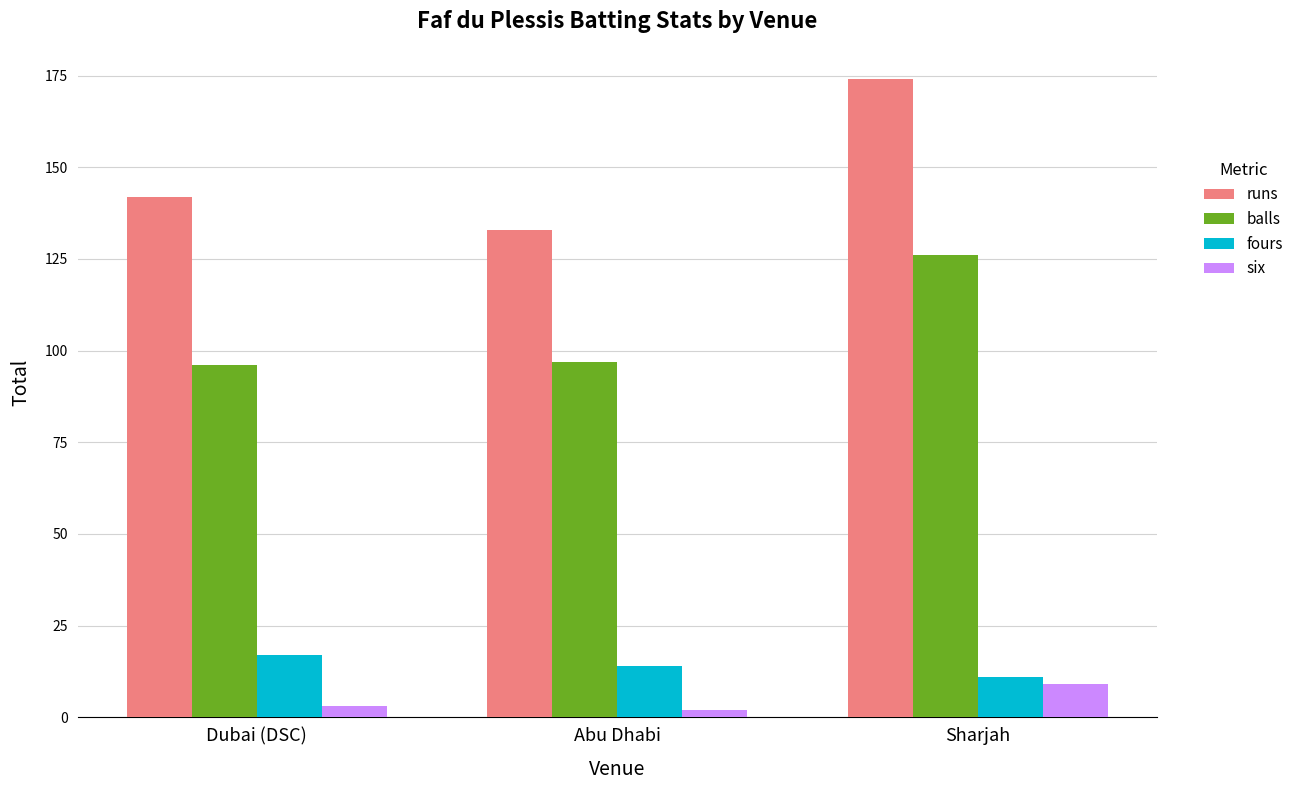

Reading left to right, list all the values displayed in this chart.

runs: 142	133	174
balls: 96	97	126
fours: 17	14	11
six: 3	2	9